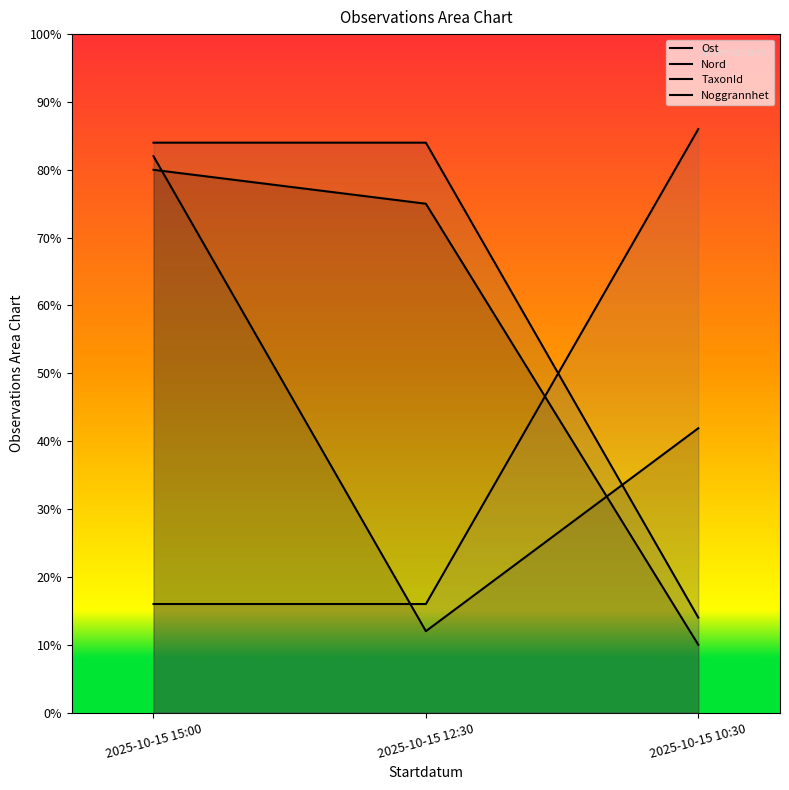

Reading left to right, extract all data points from this chart.

Ost: 0.8	0.8	0.1
Nord: 0.8	0.1	0.4
TaxonId: 0.8	0.8	0.1
Noggrannhet: 0.2	0.2	0.9